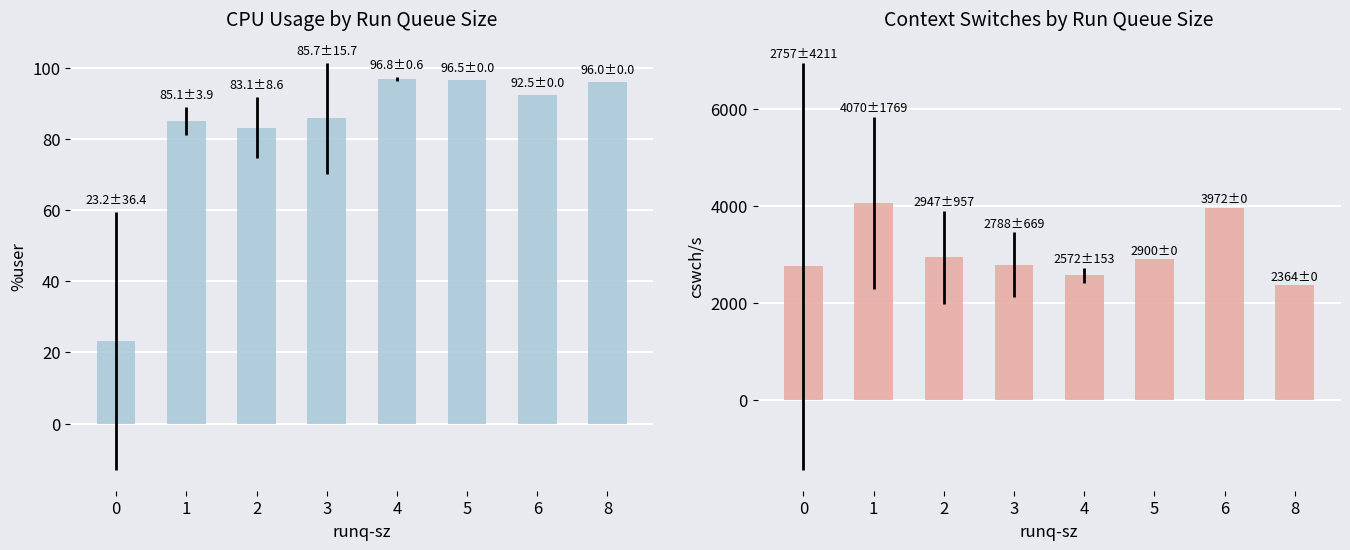

What is the minimum value shown in the chart?

23.2